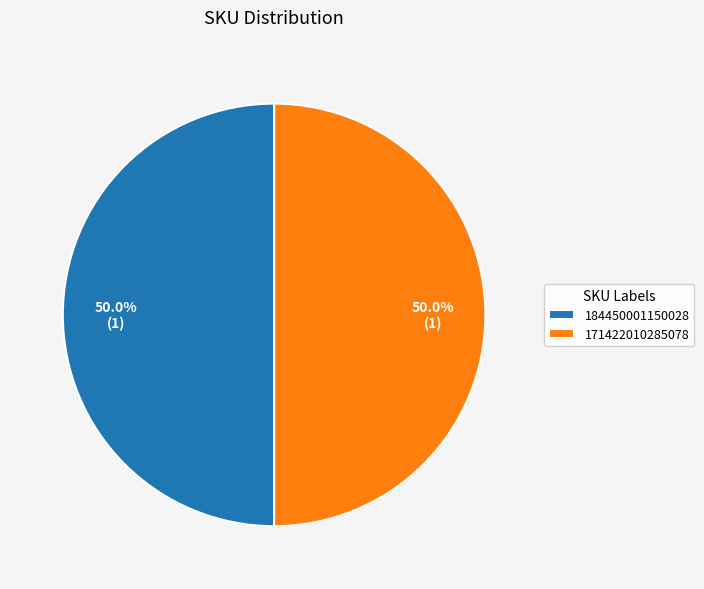

How much of the chart is everything except 171422010285078?

50.0%